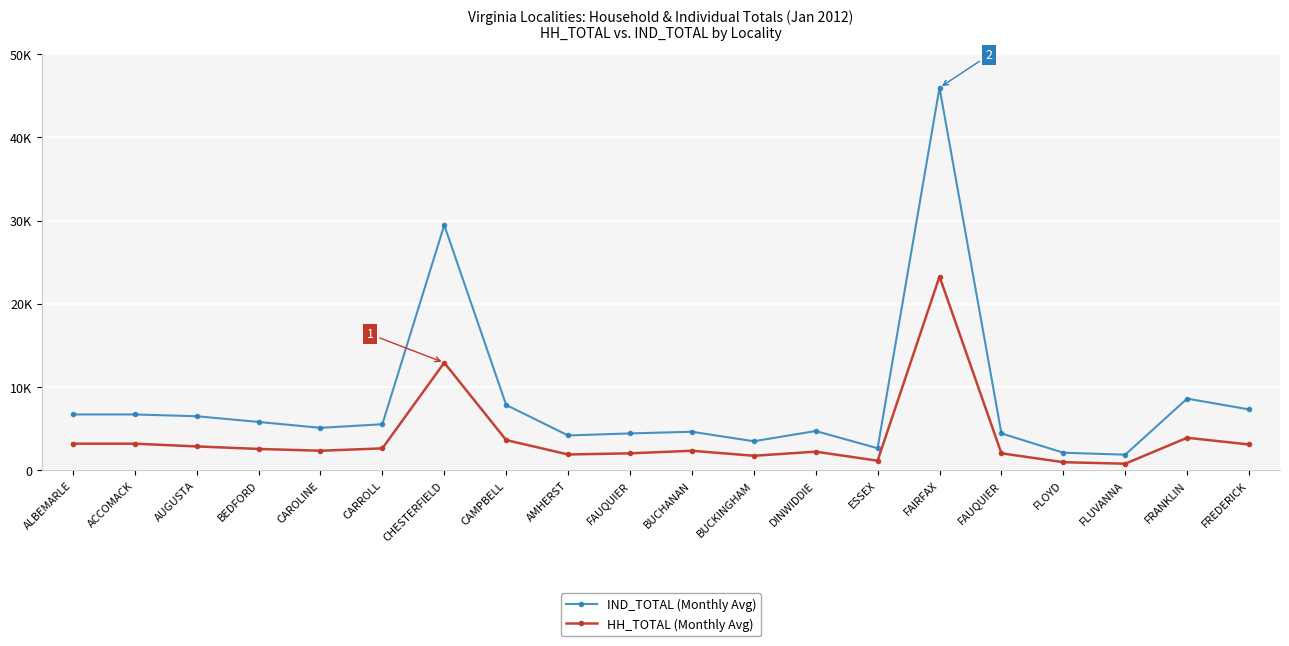

Which label corresponds to the largest value in the chart?

FAIRFAX